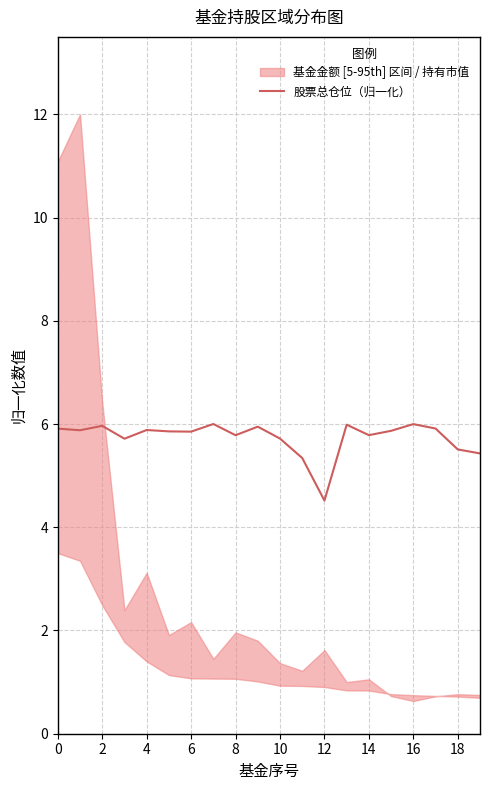

How many values are below 5?

1